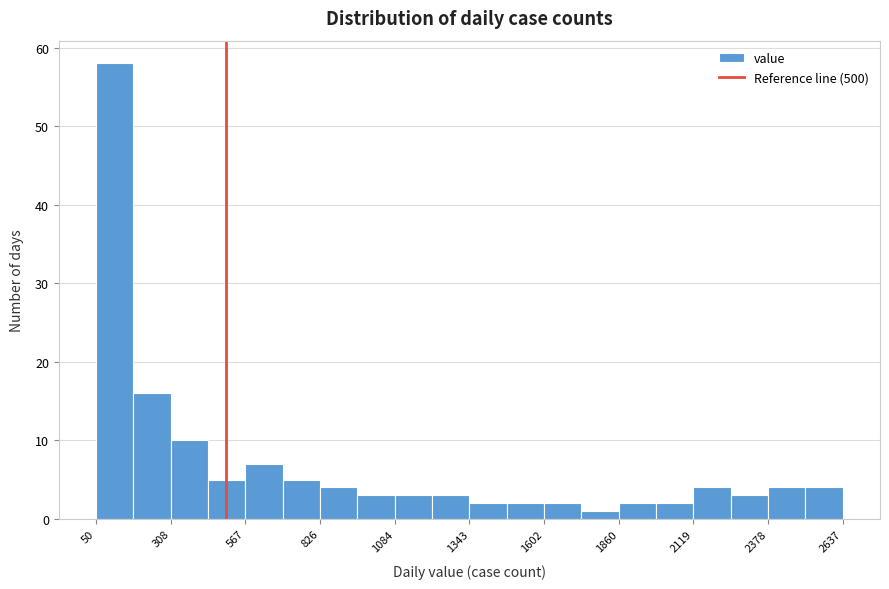

Around what value on the x-axis is the tallest bar? Give the approximate position of its centre, as read against the axis.

100